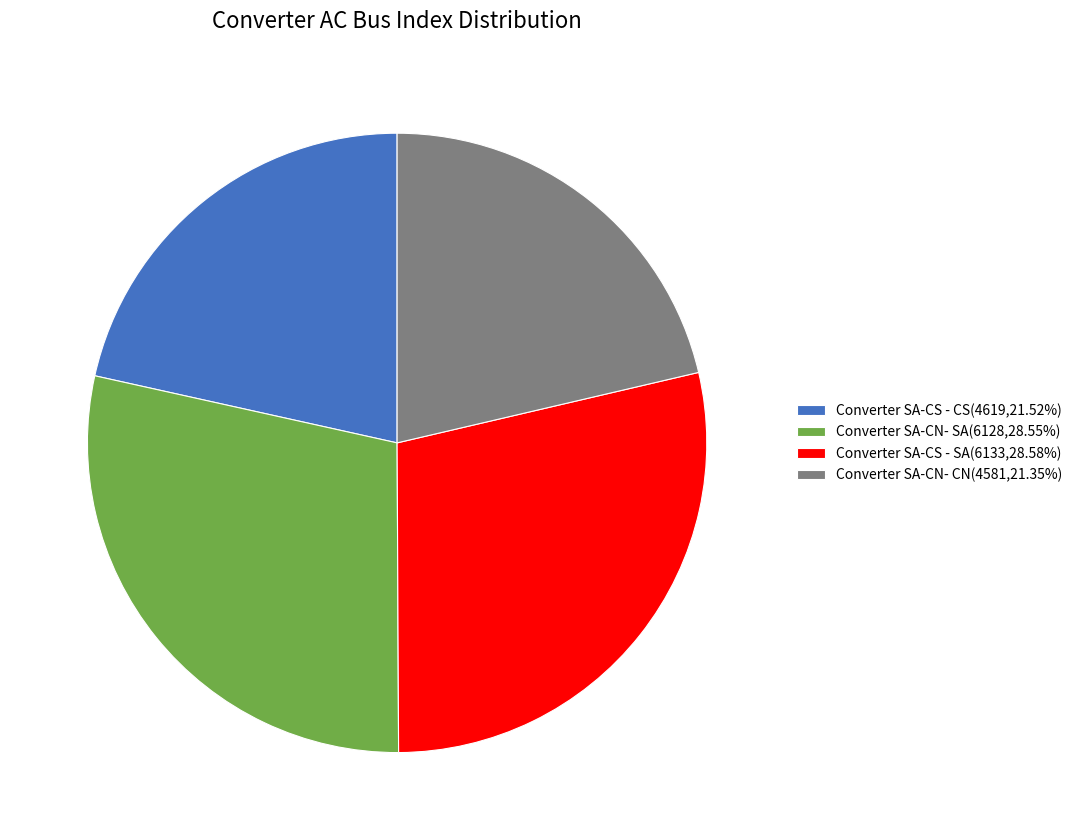

Does Converter SA-CS - CS(4619,21.52%) represent more than half of the total?

No